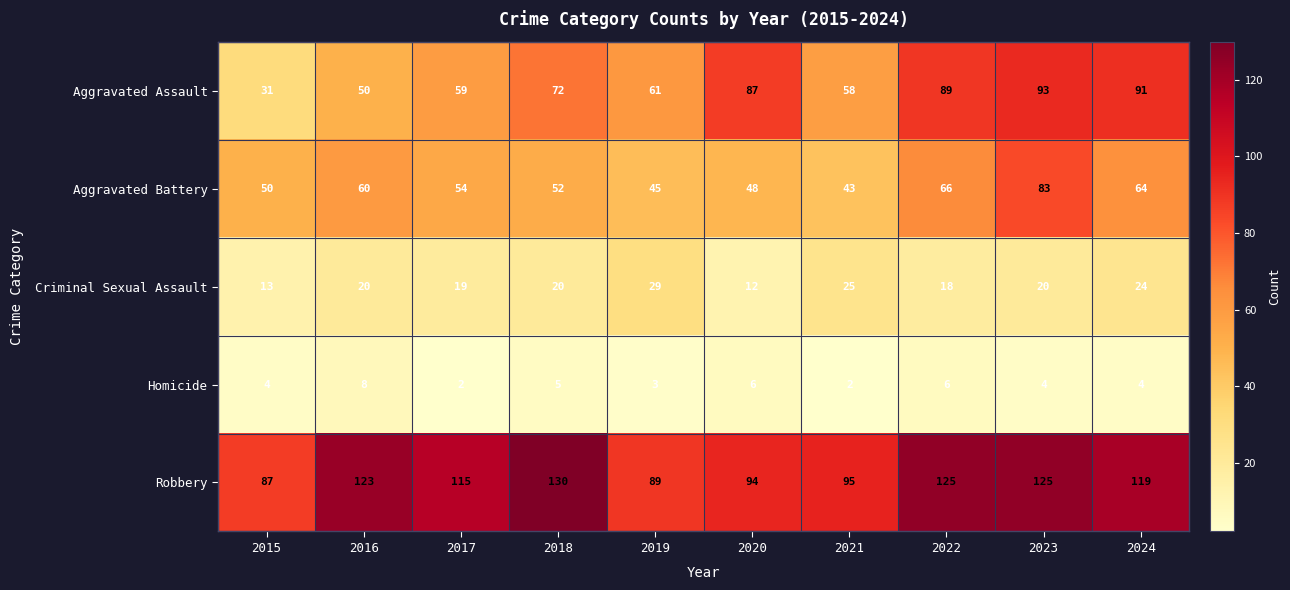

Where is Aggravated Battery nearest to the value 63?

2024